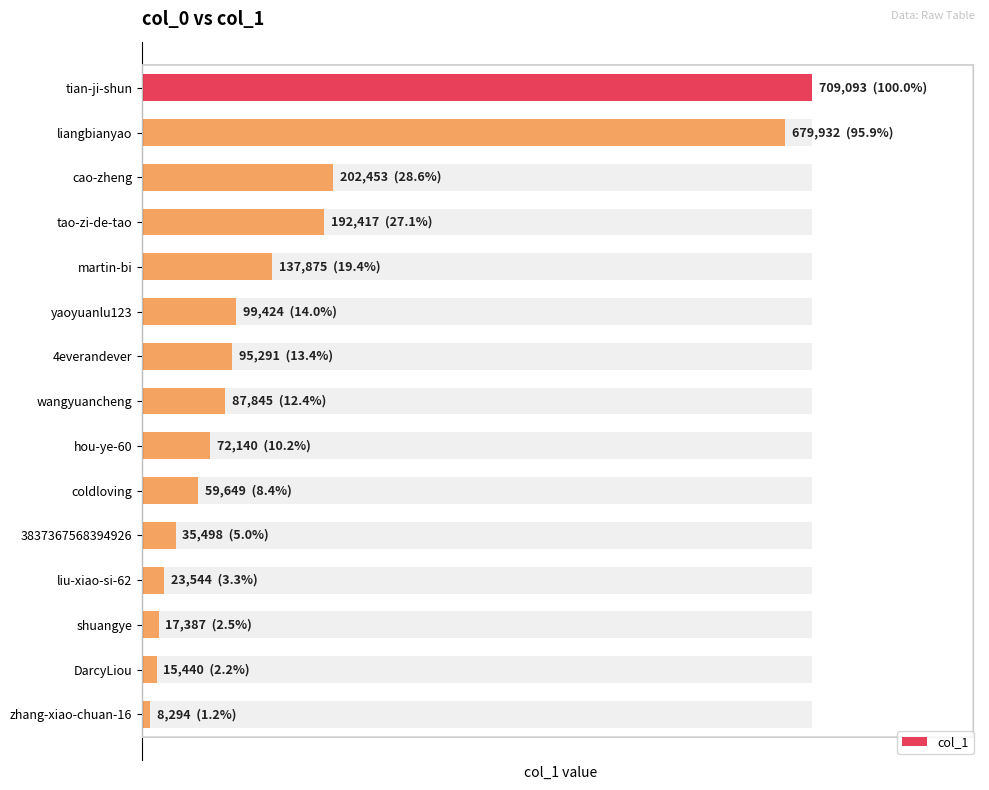

Reading left to right, list all the values displayed in this chart.

709093	679932	202453	192417	137875	99424	95291	87845	72140	59649	35498	23544	17387	15440	8294